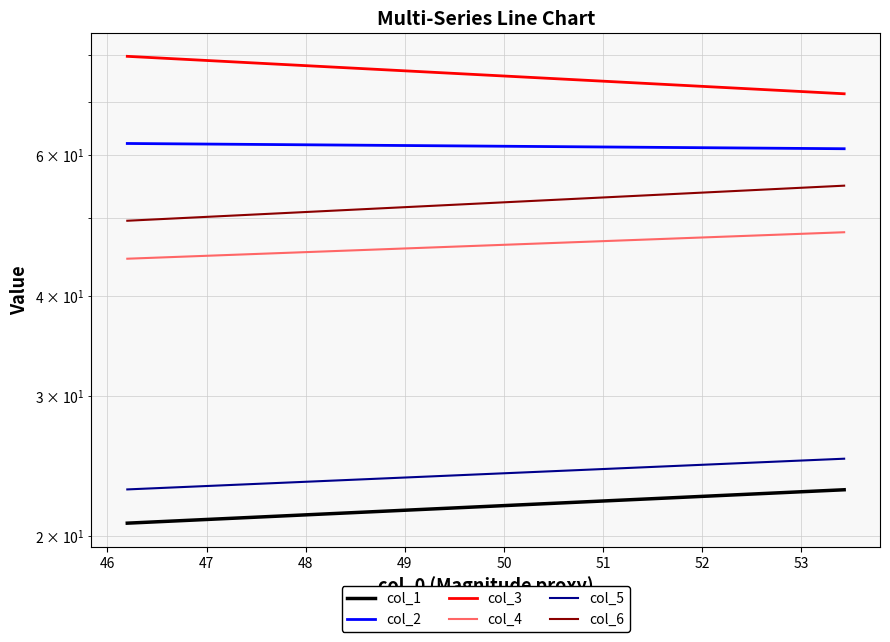

What are all the series names shown in the legend?

col_1, col_2, col_3, col_4, col_5, col_6